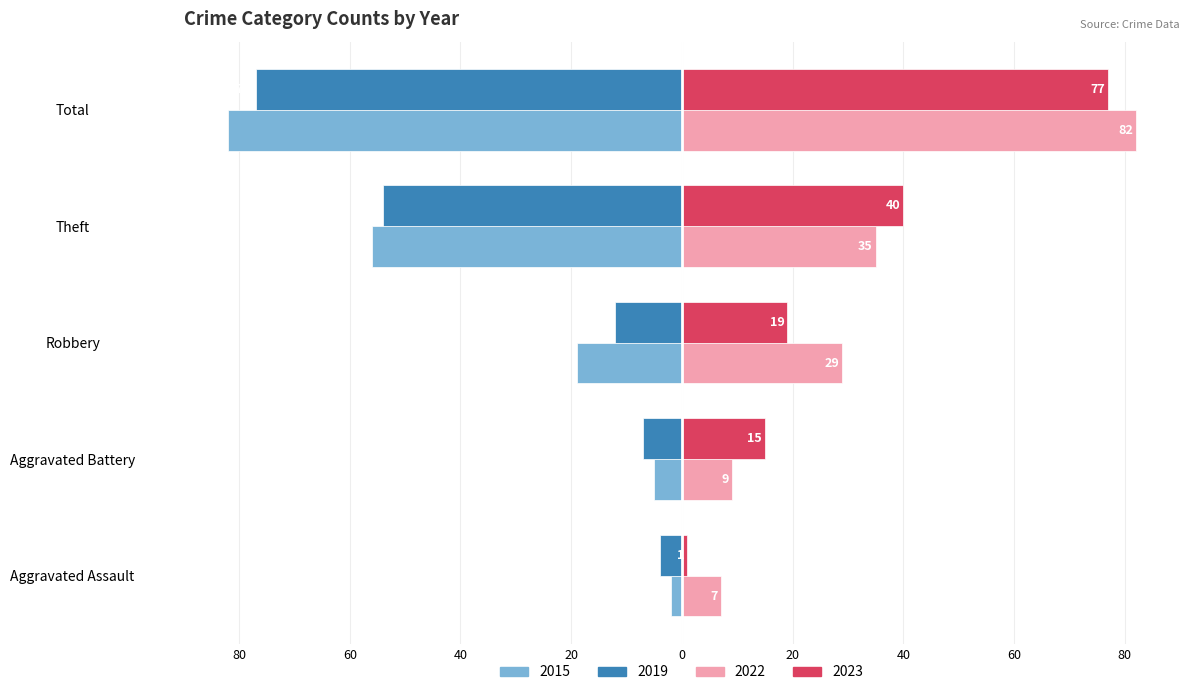

Reading left to right, extract all data points from this chart.

2015: -2	-5	-19	-56	-82
2019: -4	-7	-12	-54	-77
2022: 7	9	29	35	82
2023: 1	15	19	40	77